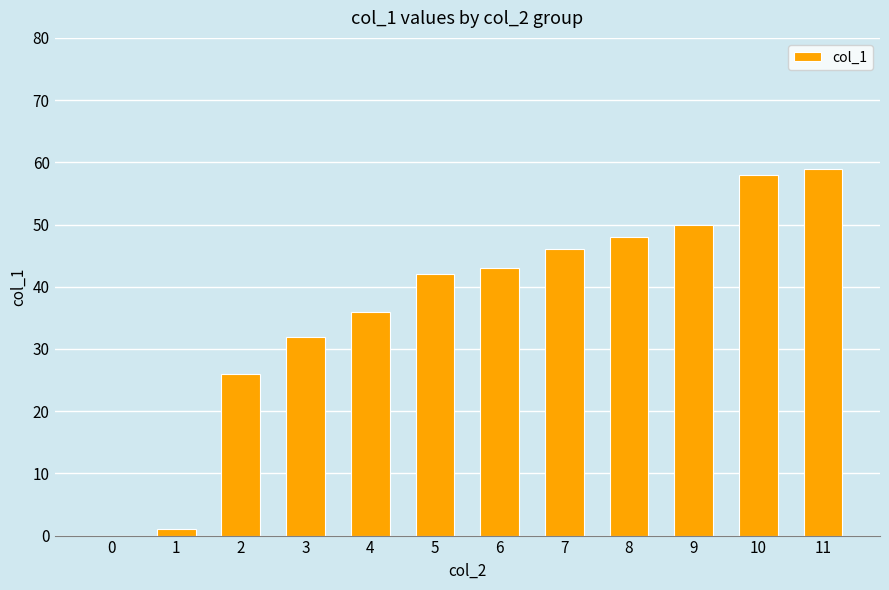

The chart shows a value of 23 at 8. True or false?

False